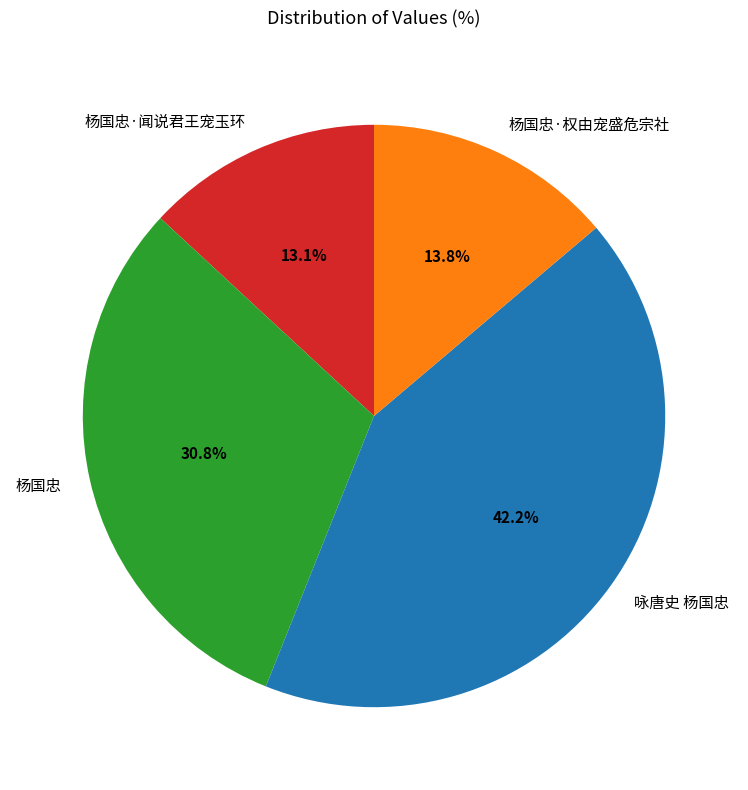

To the nearest percent, what percentage of the pie is 咏唐史 杨国忠?

42%